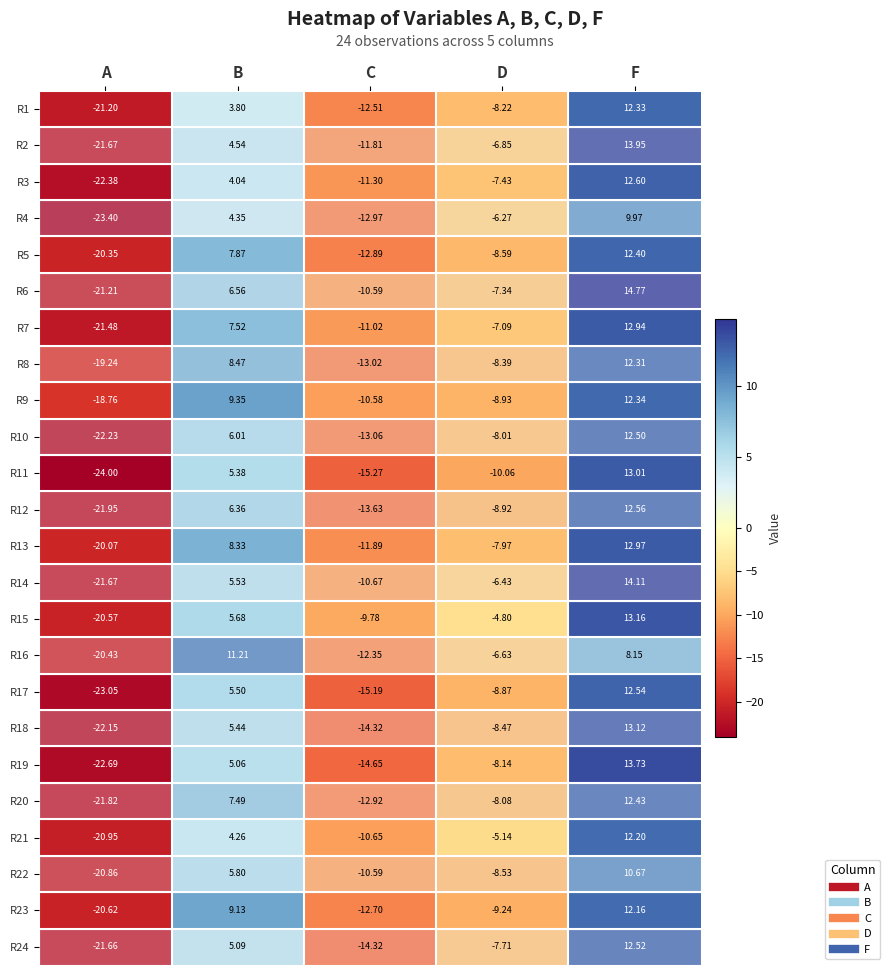

At which category does the chart reach its minimum across all series?

A